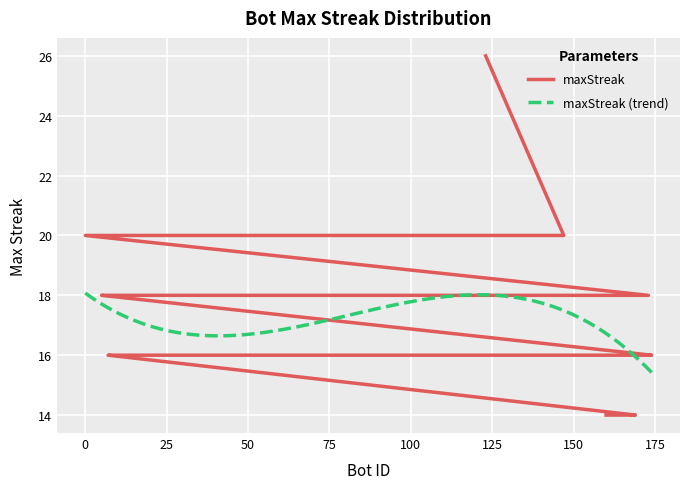

Is this an area chart (filled region under the line)?

No